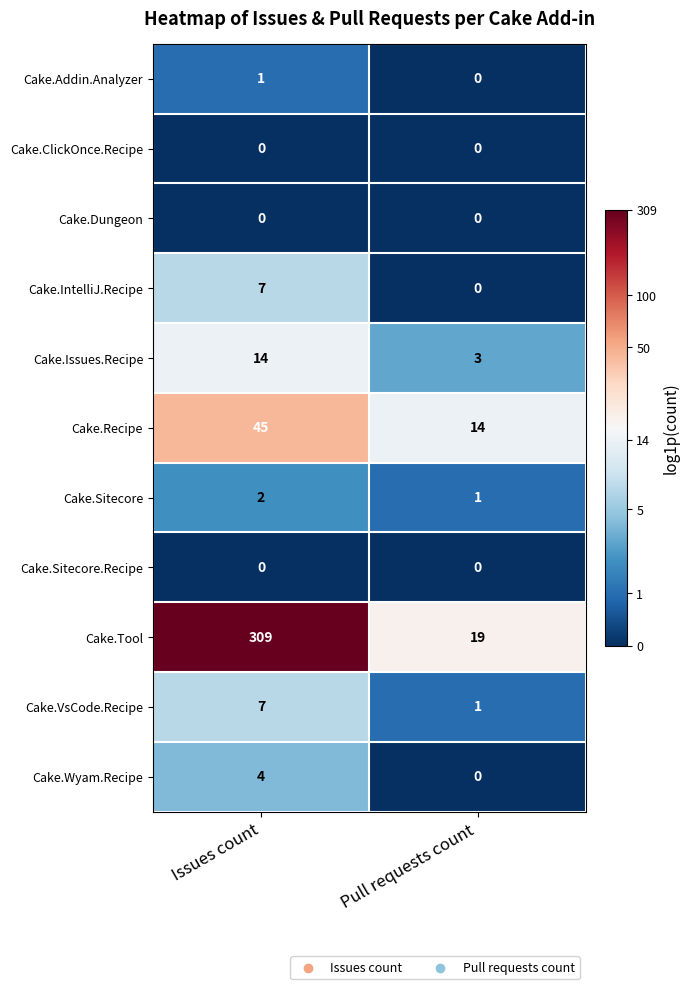

Reading left to right, extract all data points from this chart.

Cake.Addin.Analyzer: Issues count=1	Pull requests count=0
Cake.ClickOnce.Recipe: Issues count=0	Pull requests count=0
Cake.Dungeon: Issues count=0	Pull requests count=0
Cake.IntelliJ.Recipe: Issues count=7	Pull requests count=0
Cake.Issues.Recipe: Issues count=14	Pull requests count=3
Cake.Recipe: Issues count=45	Pull requests count=14
Cake.Sitecore: Issues count=2	Pull requests count=1
Cake.Sitecore.Recipe: Issues count=0	Pull requests count=0
Cake.Tool: Issues count=309	Pull requests count=19
Cake.VsCode.Recipe: Issues count=7	Pull requests count=1
Cake.Wyam.Recipe: Issues count=4	Pull requests count=0